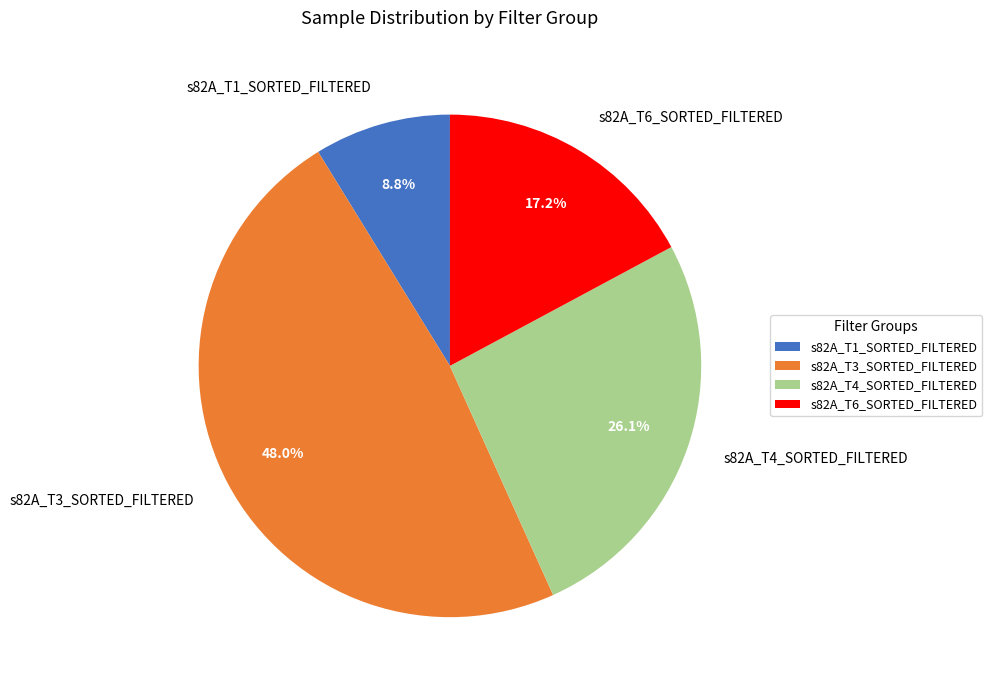

Count the number of slices in the pie.

4